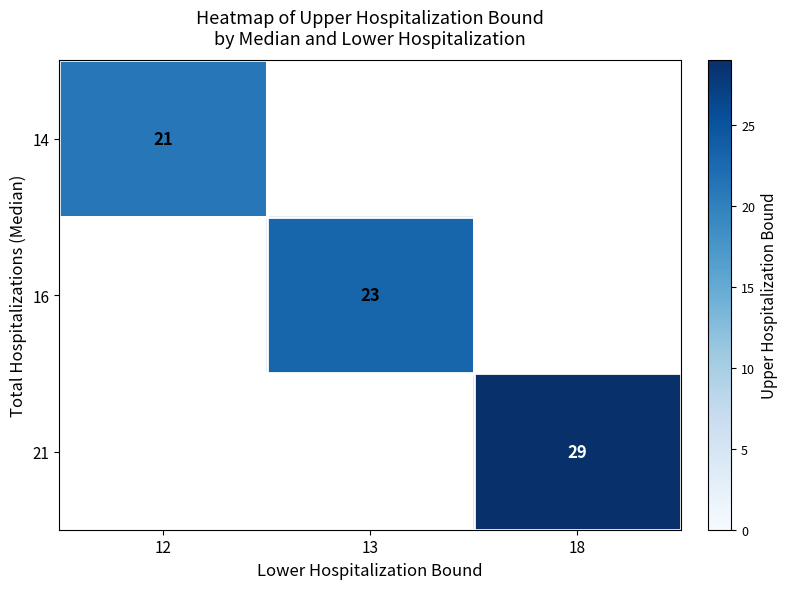

The value of 21 at 18 is 29. True or false?

True